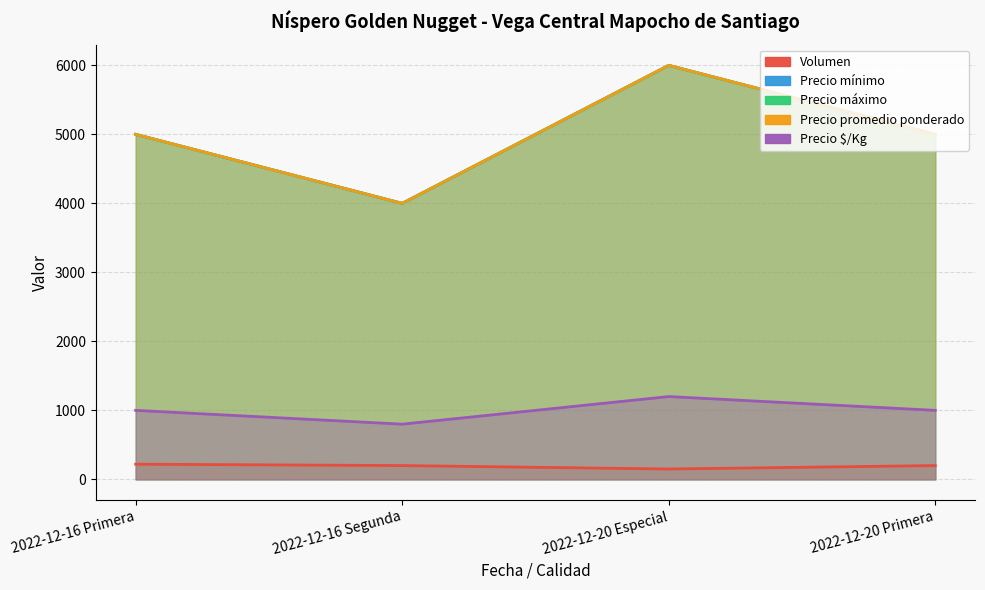

What is the maximum value shown in the chart?

6000